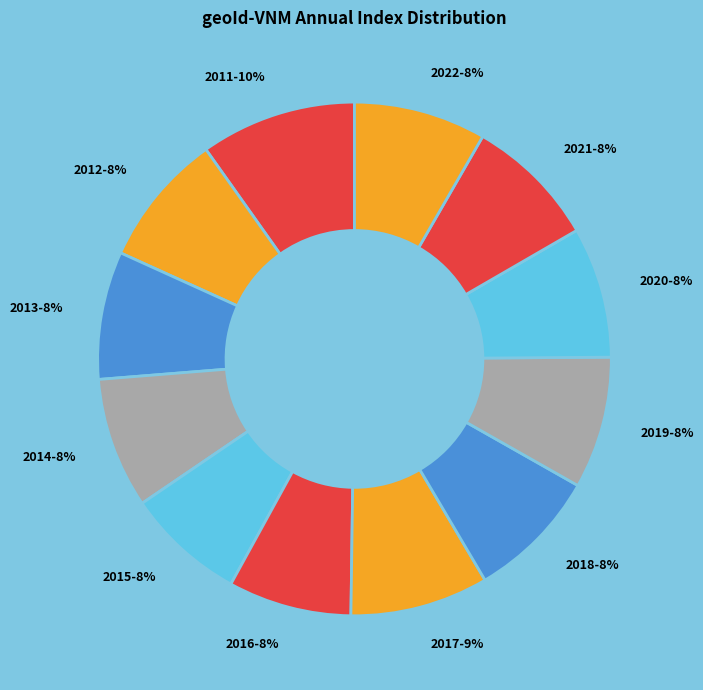

To the nearest percent, what portion does 2021 represent?

8%